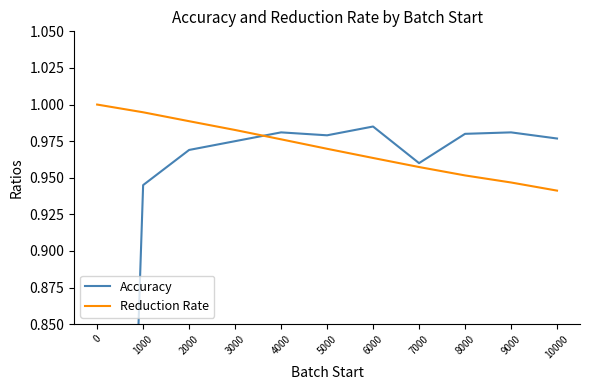

What are all the series names shown in the legend?

Accuracy, Reduction Rate